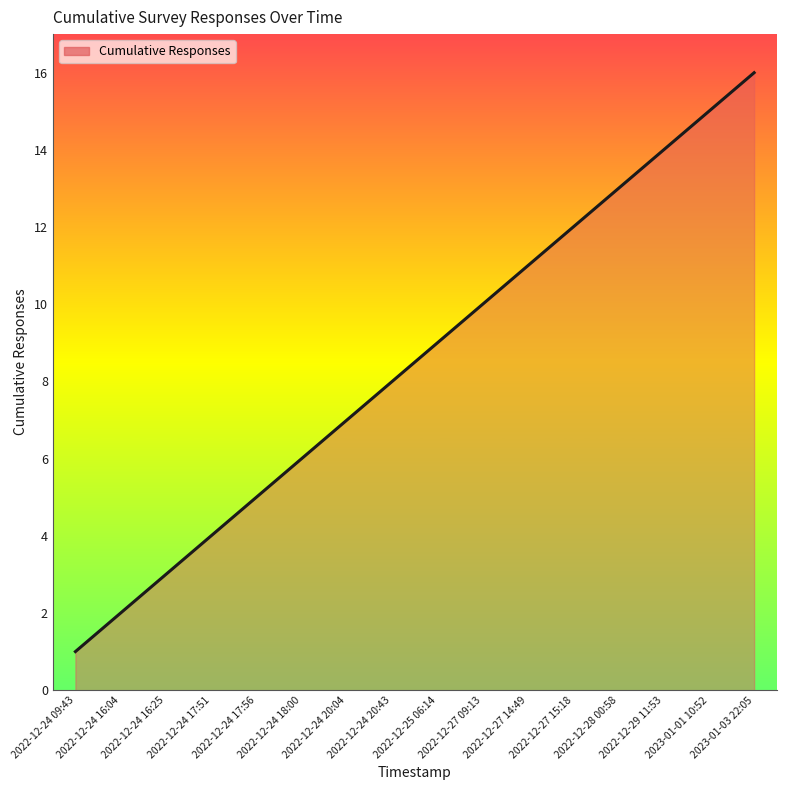

What is the difference between the values at 2022-12-24 18:00 and 2023-01-03 22:05?

10